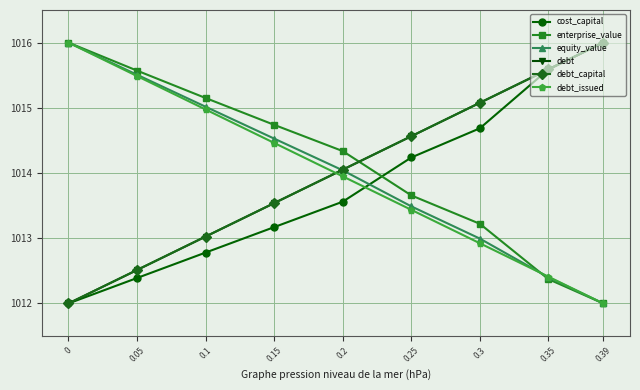

At how many categories does at least one series exceed 1012?

9